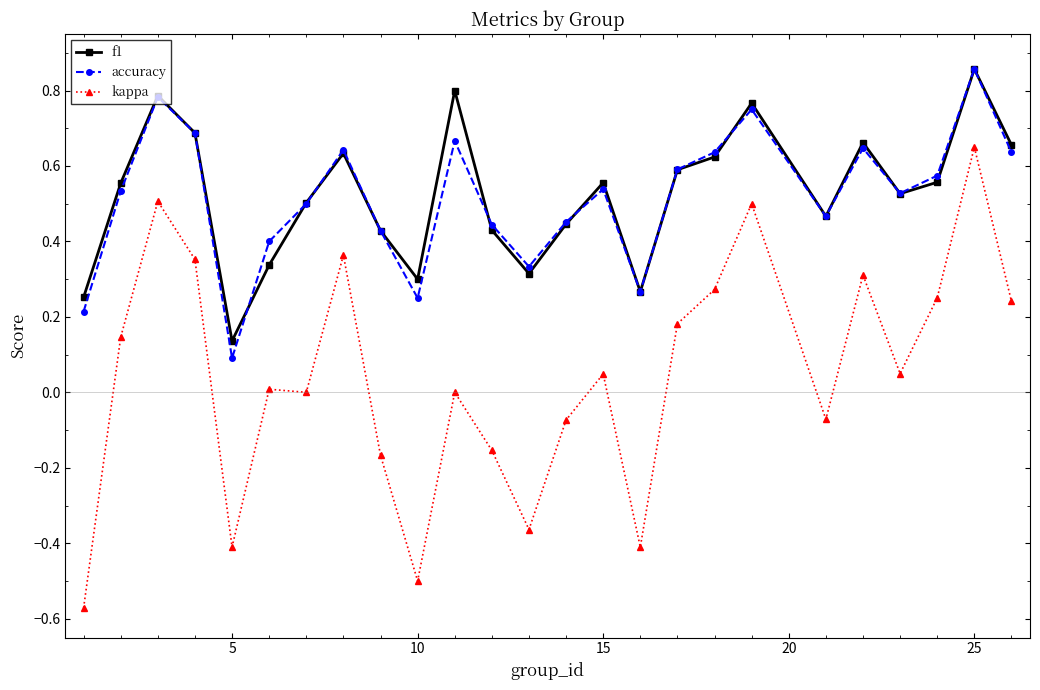

Which series has the largest range (max minus min)?

kappa